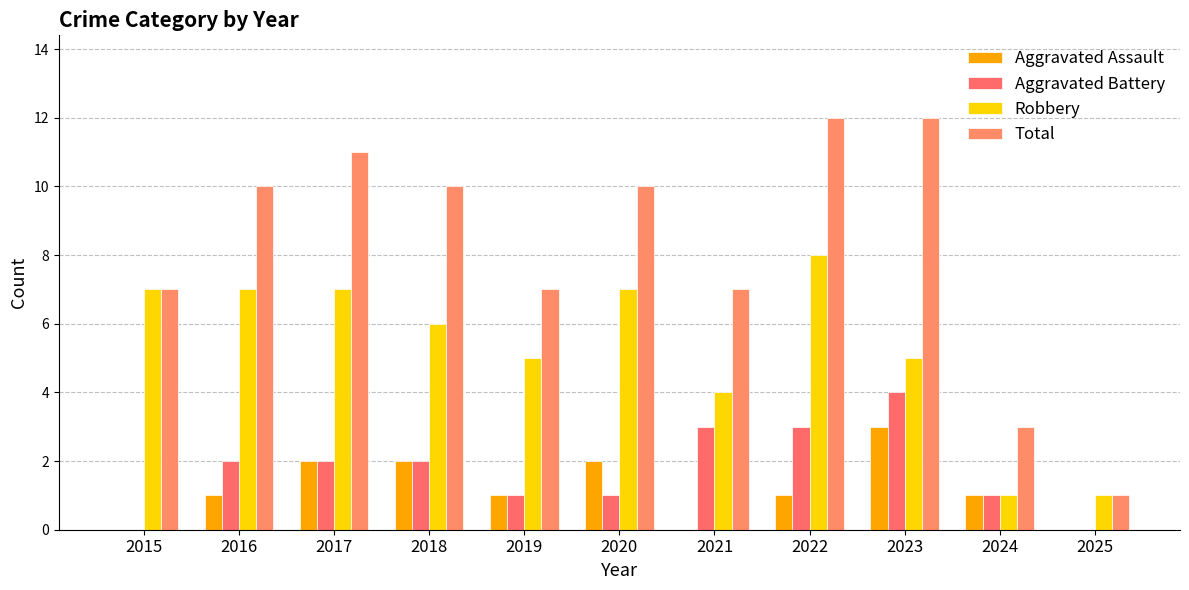

What is the total value across all series at 2021?

14